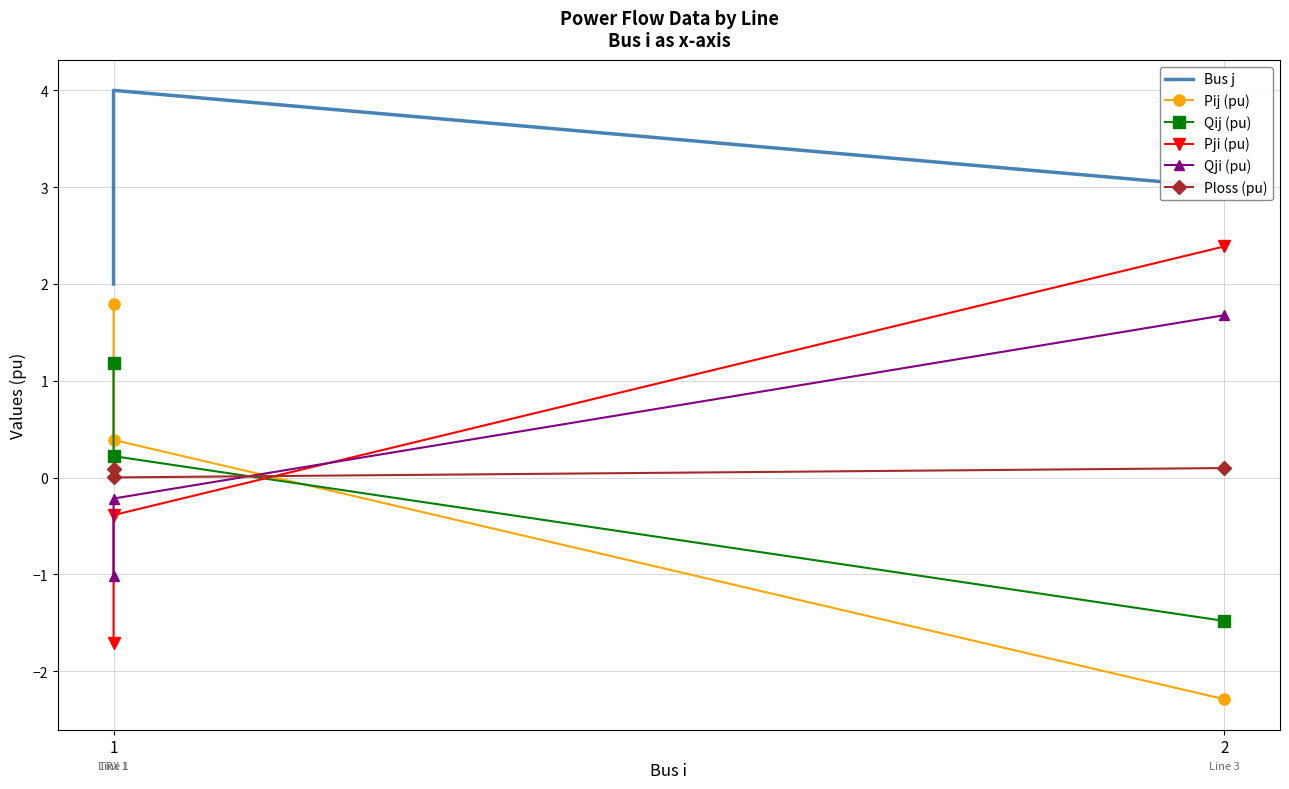

What is the difference between the maximum and minimum values in the Ploss (pu) series?

0.1